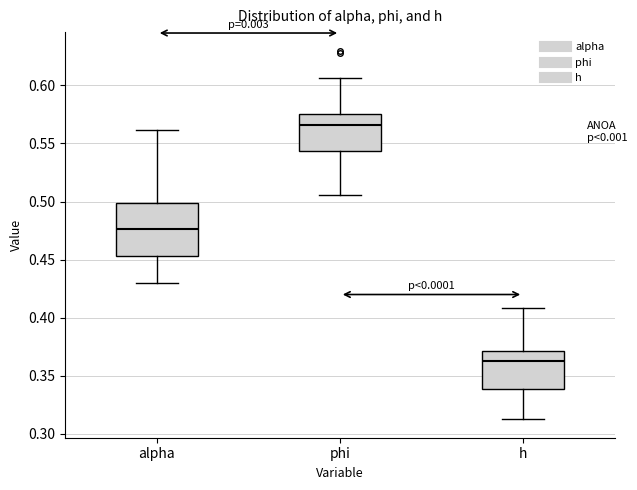

Reading left to right, transcribe this box plot: for each box, give where its median line is, the range the box spans, and where its two whiskers end, as read against the y-axis. The values are not printed on the chart, so give them approximately, as read against the axis.

alpha: median 0.475, box 0.455 to 0.500, whiskers 0.430 to 0.560
phi: median 0.565, box 0.545 to 0.575, whiskers 0.505 to 0.605
h: median 0.365, box 0.340 to 0.370, whiskers 0.315 to 0.410